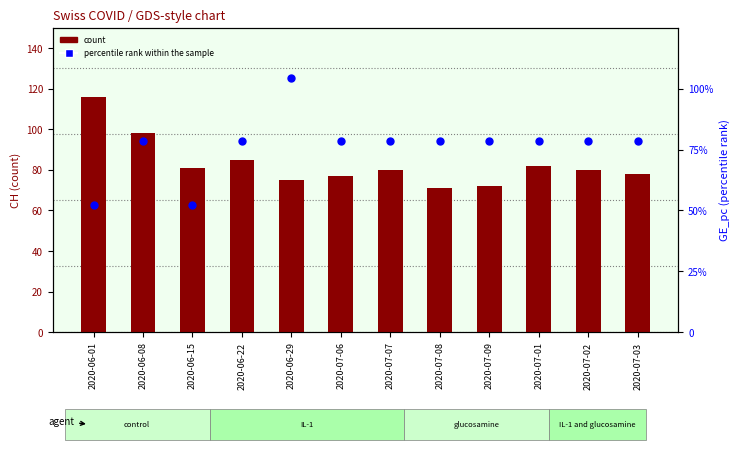

Which series contains the highest Y value?

count